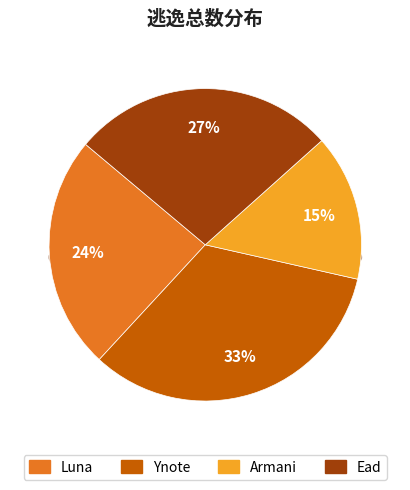

How many slices are in this pie chart?

4